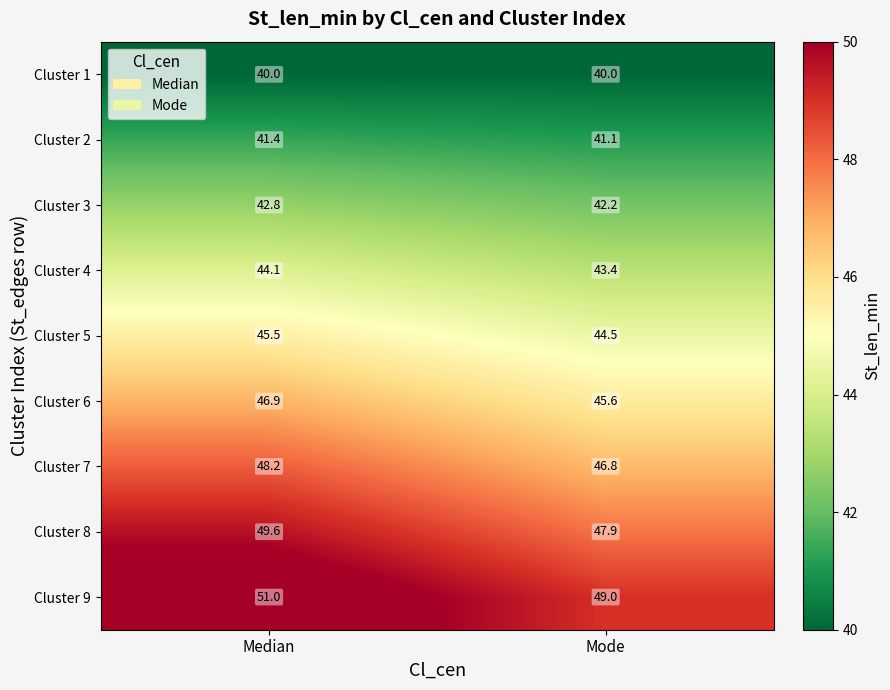

Read the Cluster 7 value at Mode.

46.8